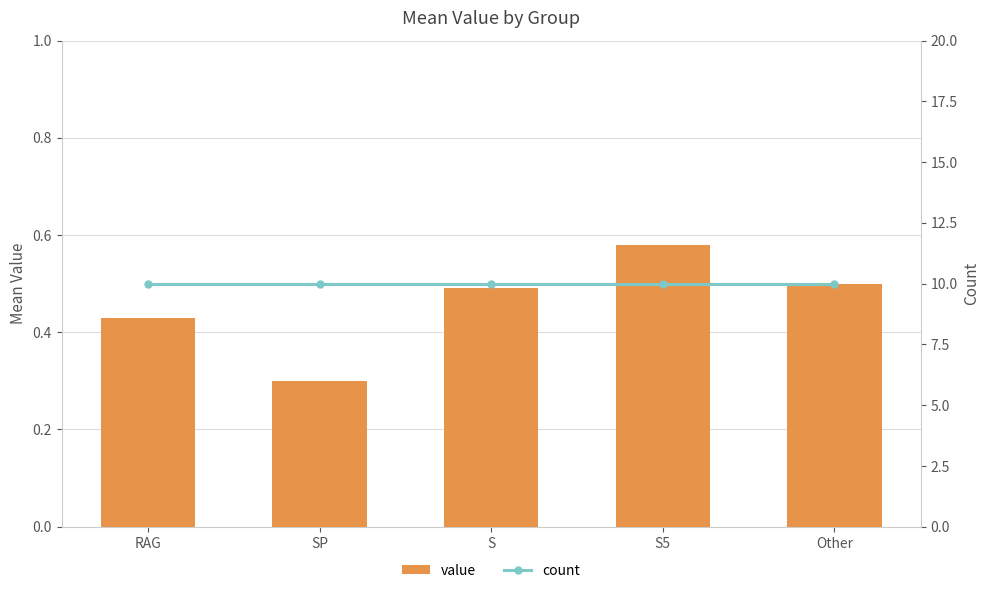

What is the value of the value bar at the 3rd from the left?

0.5